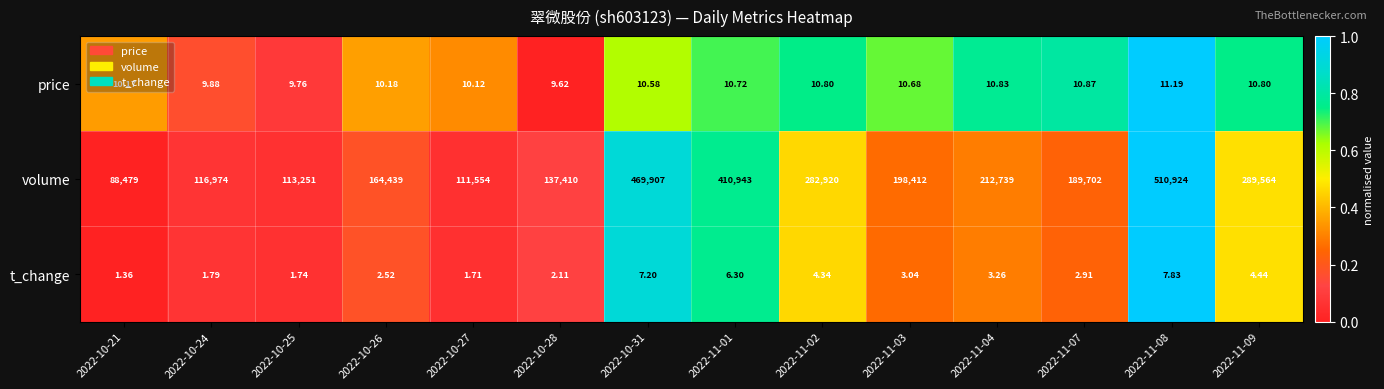

Rank the series at 2022-10-28 from lowest to highest value.

t_change, price, volume